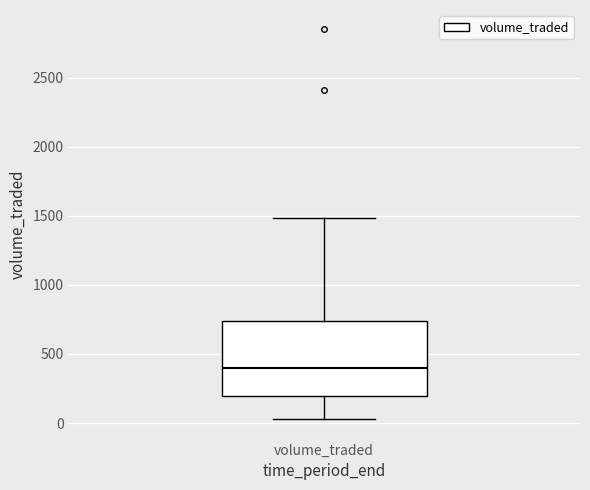

Where is the upper edge of the box for volume_traded on the y-axis? The values are not printed on the chart, so give them approximately, as read against the axis.

750